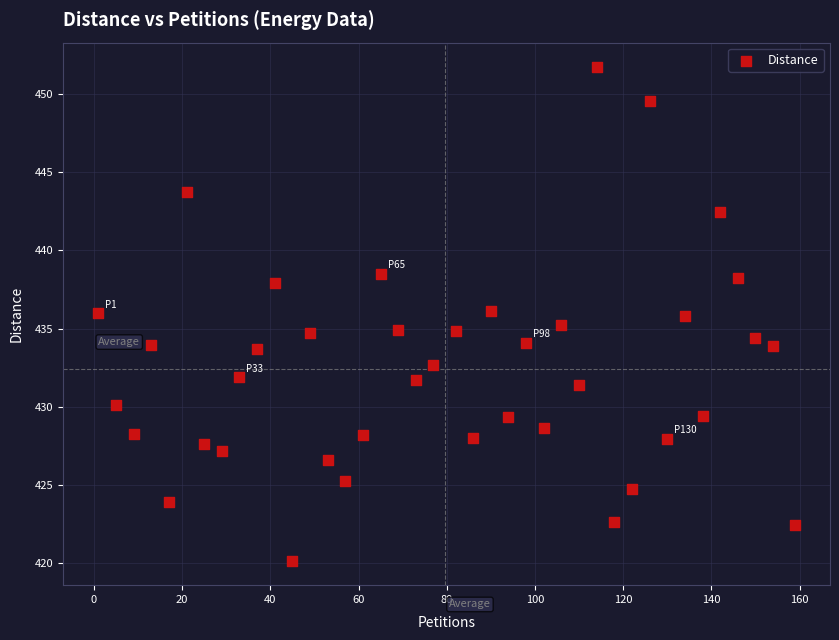

What is the range of X values (max minus min)?

158.0